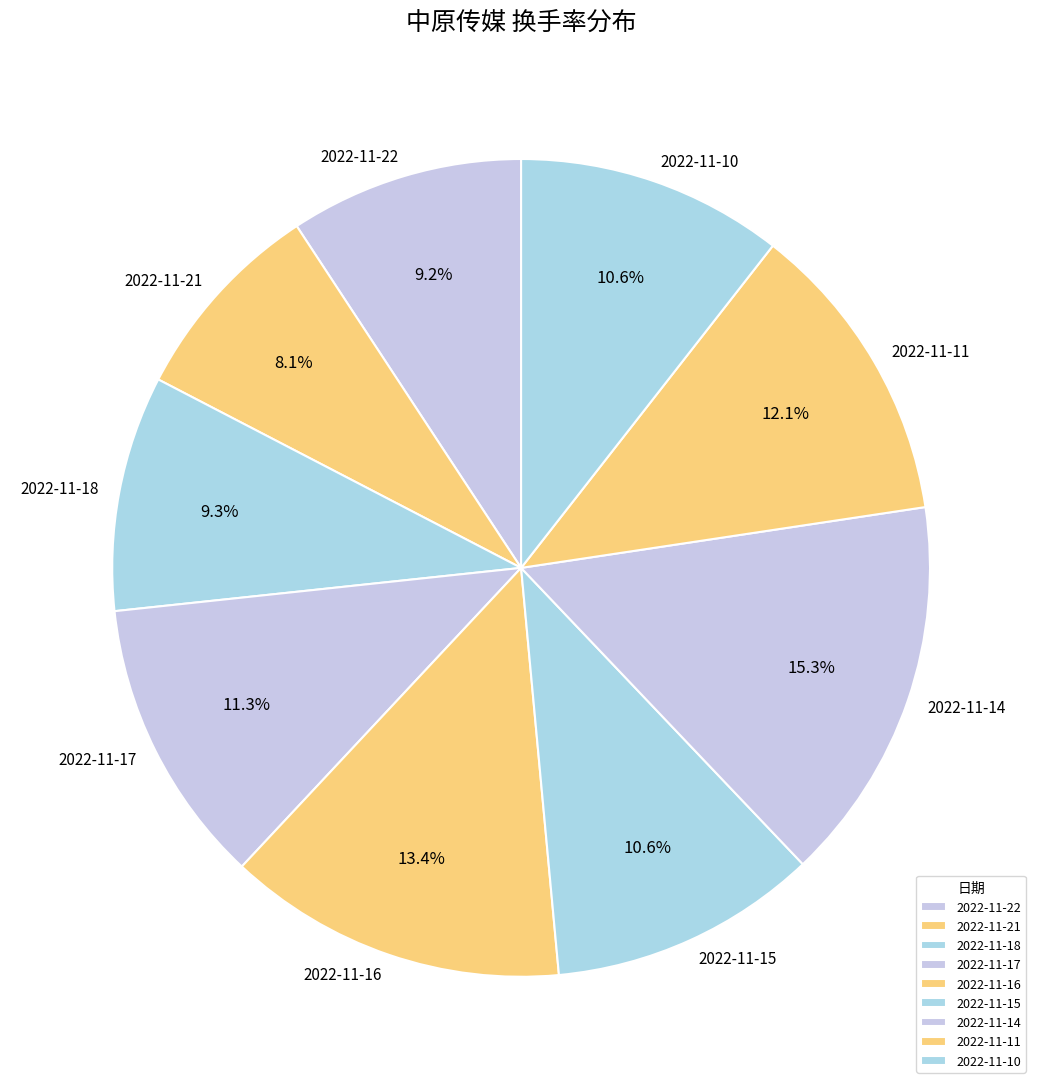

How many slices are in this pie chart?

9